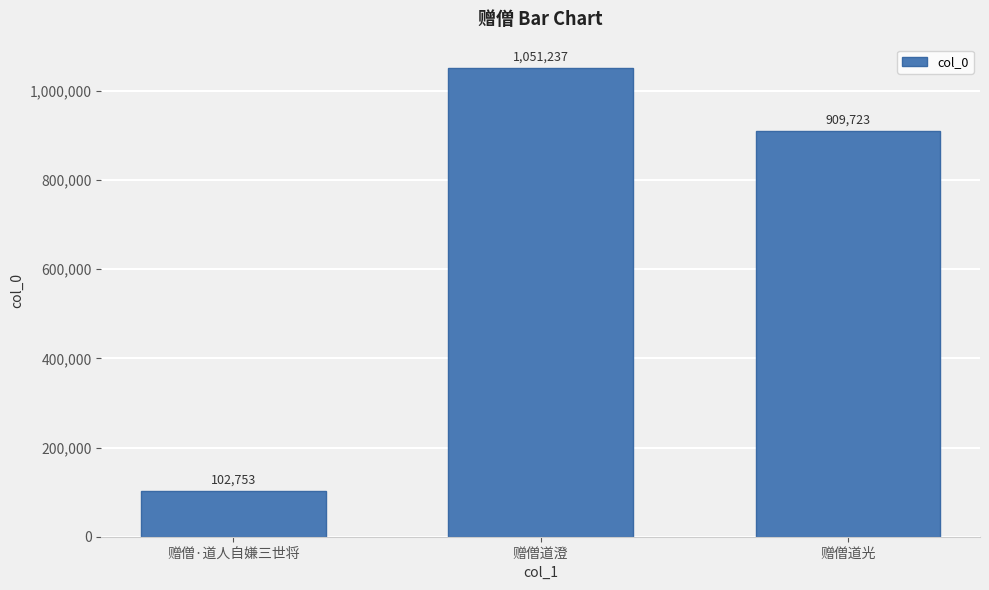

Reading left to right, transcribe all the data shown in this chart.

赠僧·道人自嫌三世将=102753	赠僧道澄=1051237	赠僧道光=909723